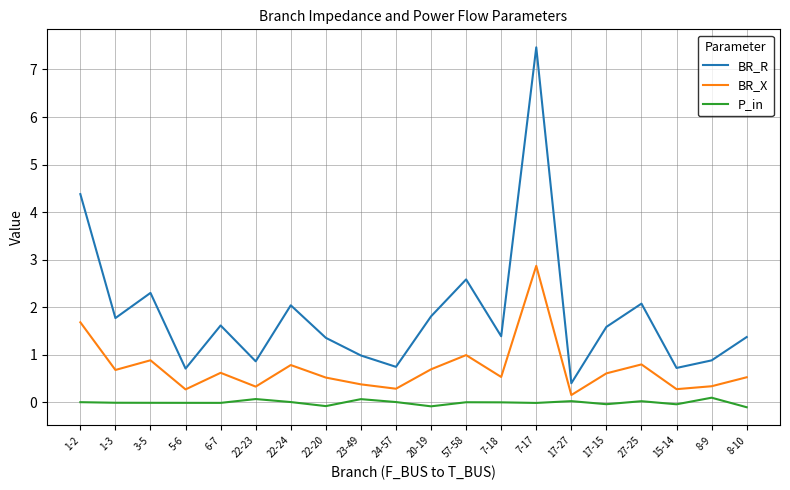

What is the sum of the BR_X values at 5-6 and 57-58?

1.3